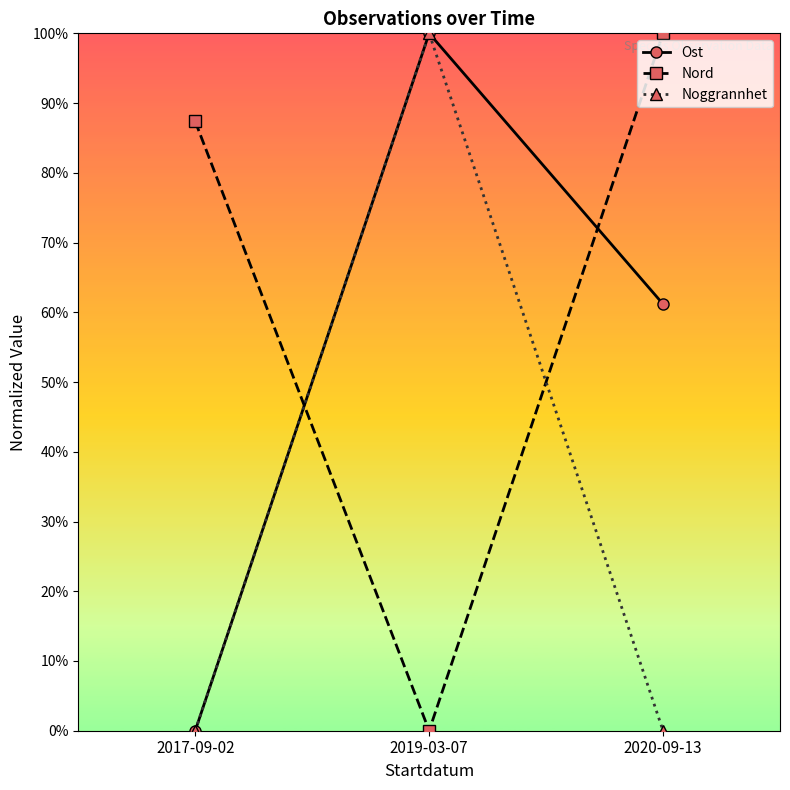

Which series has the largest total across all categories?

Nord